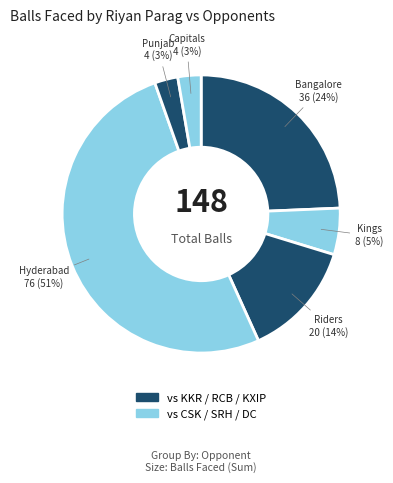

Count the number of slices in the pie.

6